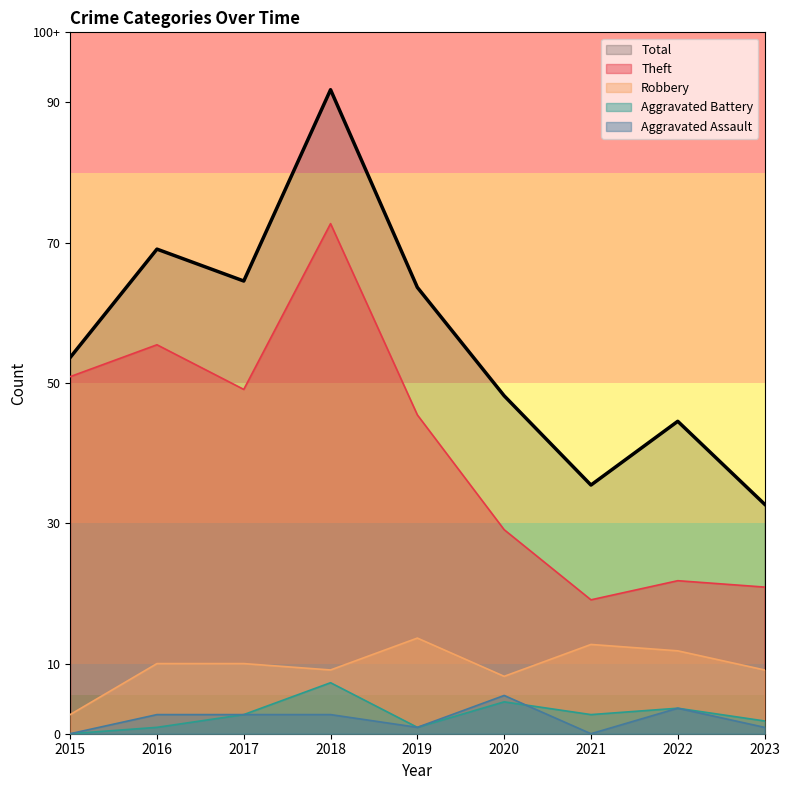

At which category does Aggravated Battery reach its first local valley?

2019